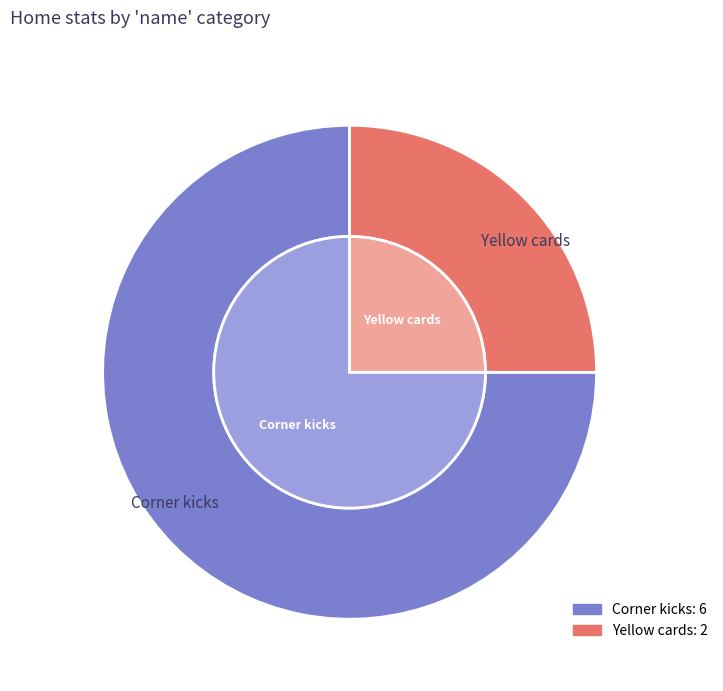

To the nearest percent, what percentage of the pie is Yellow cards?

25%